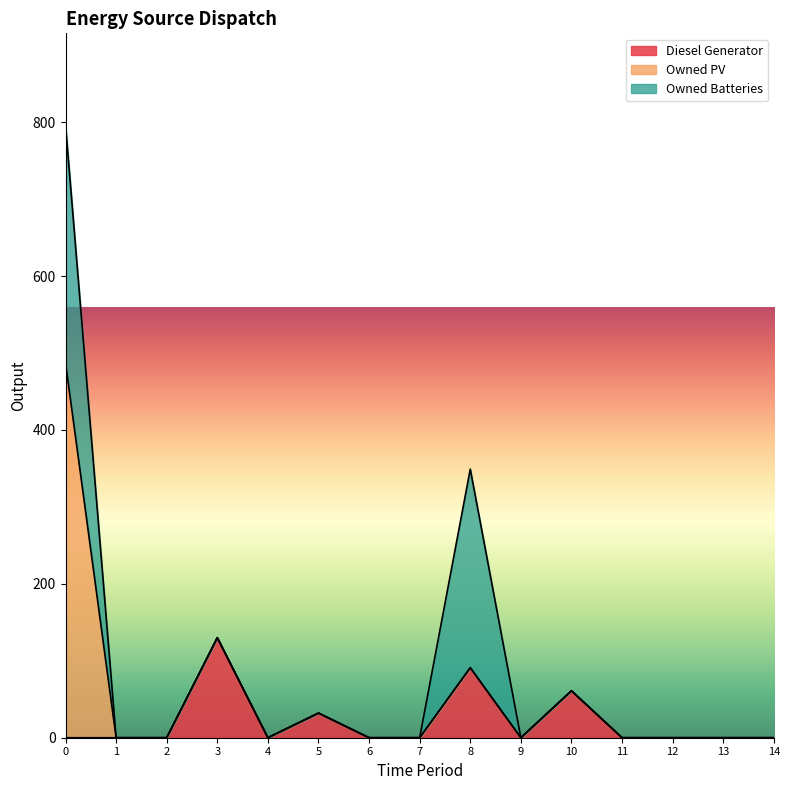

Reading right to left, transcribe all the data shown in this chart.

Diesel Generator: 0	0	0	0	61	0	91	0	0	32	0	130	0	0	0
Owned PV: 0	0	0	0	0	0	0	0	0	0	0	0	0	0	487
Owned Batteries: 0	0	0	0	0	0	258	0	0	0	0	0	0	0	309